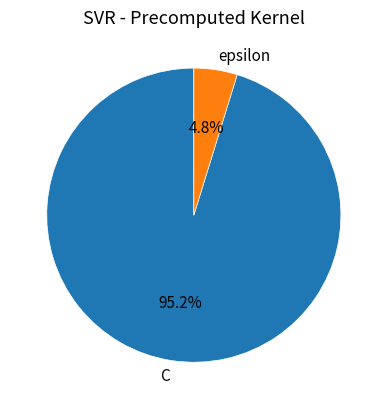

Between C and epsilon, which is larger?

C